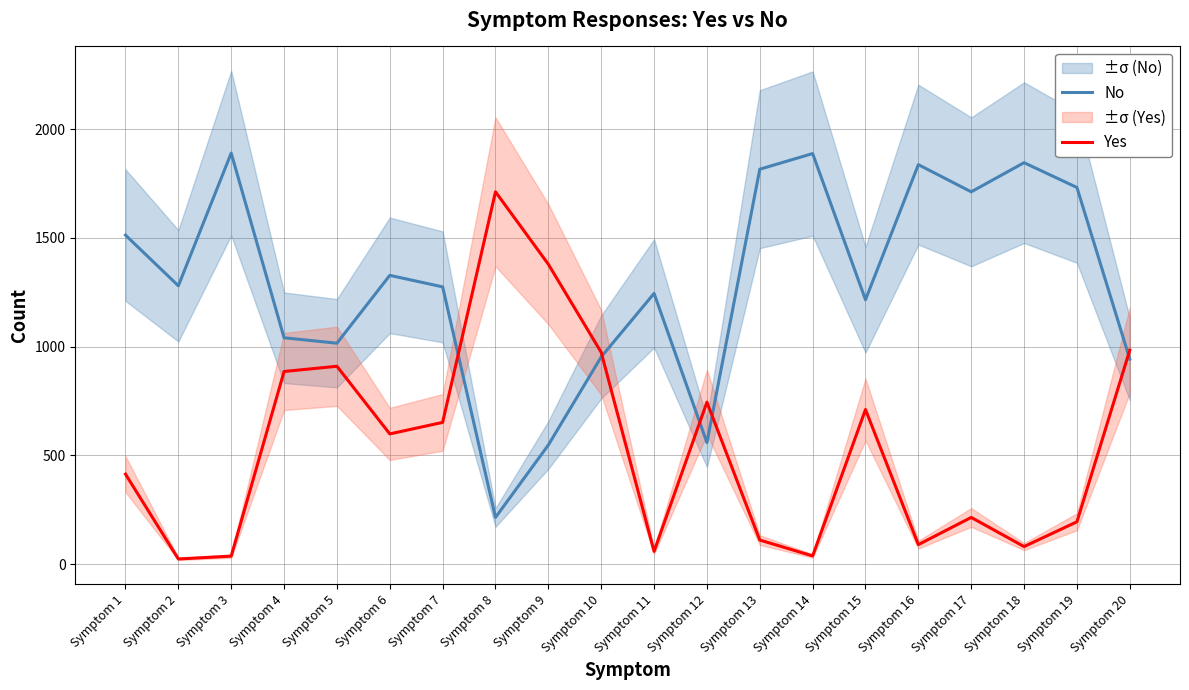

List the series in order of their peak value, lowest first.

Yes, No